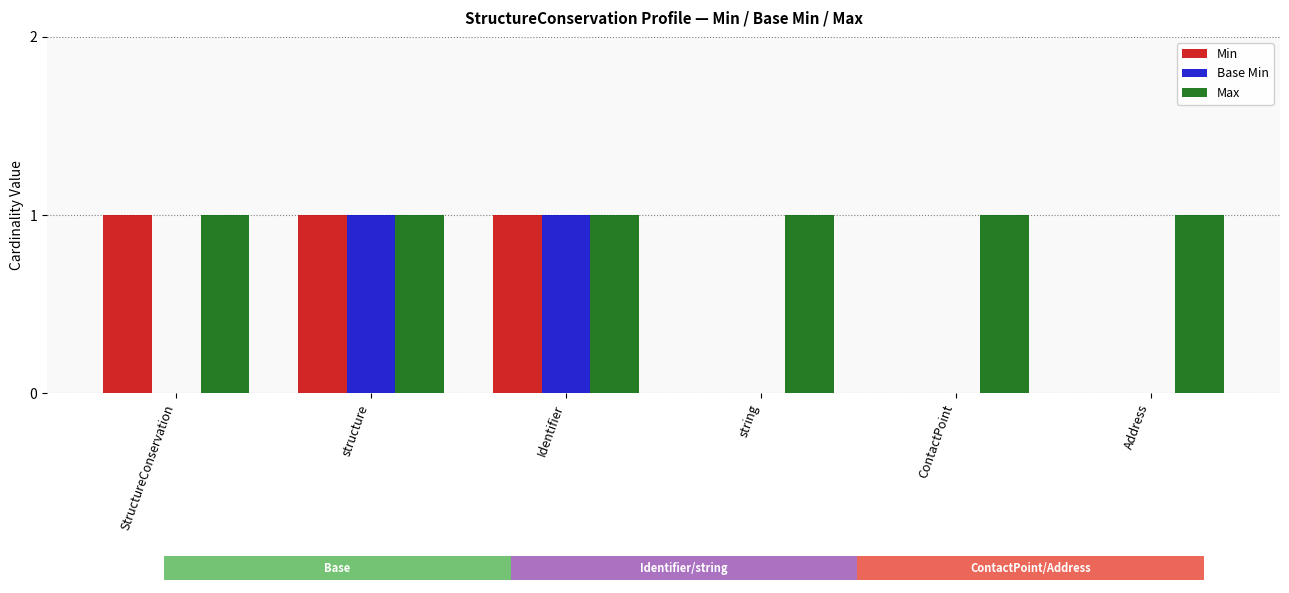

What is the label of the 6th bar from the left?

Address